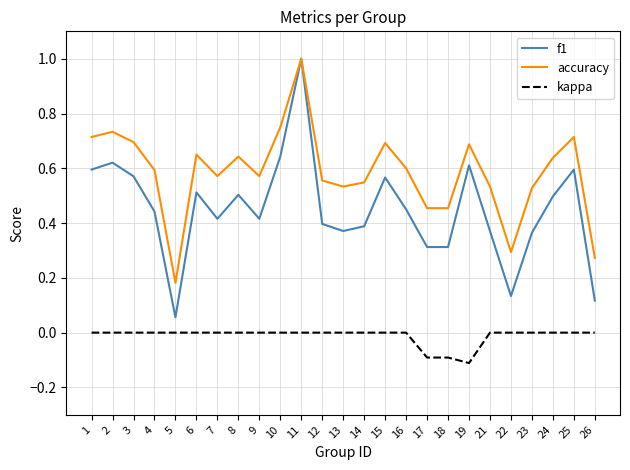

Which series has the largest total across all categories?

accuracy